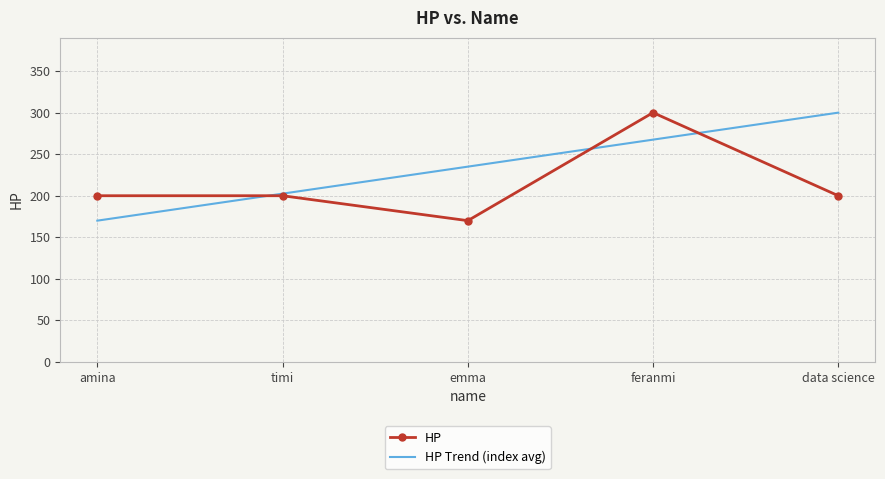

Which series has the largest total across all categories?

HP Trend (index avg)